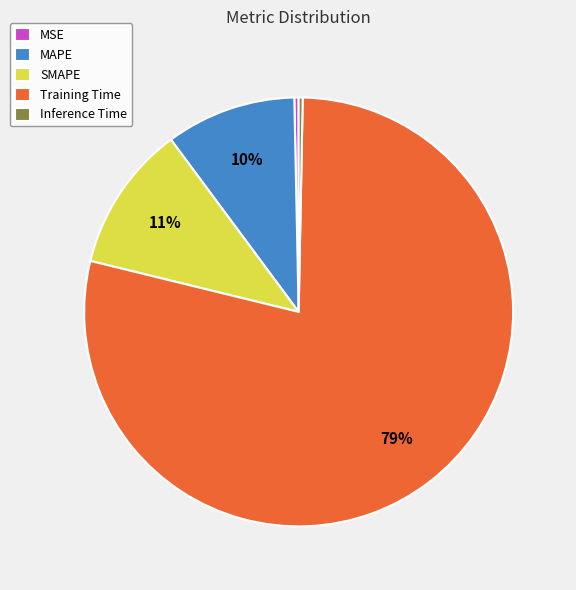

Is it true that SMAPE is 11% of the pie?

True